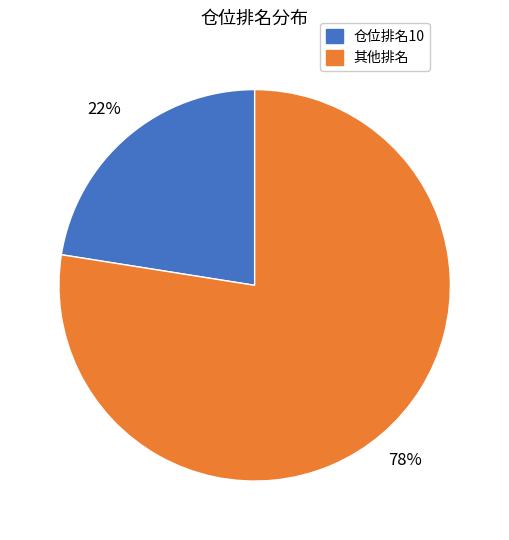

How many slices are in this pie chart?

2